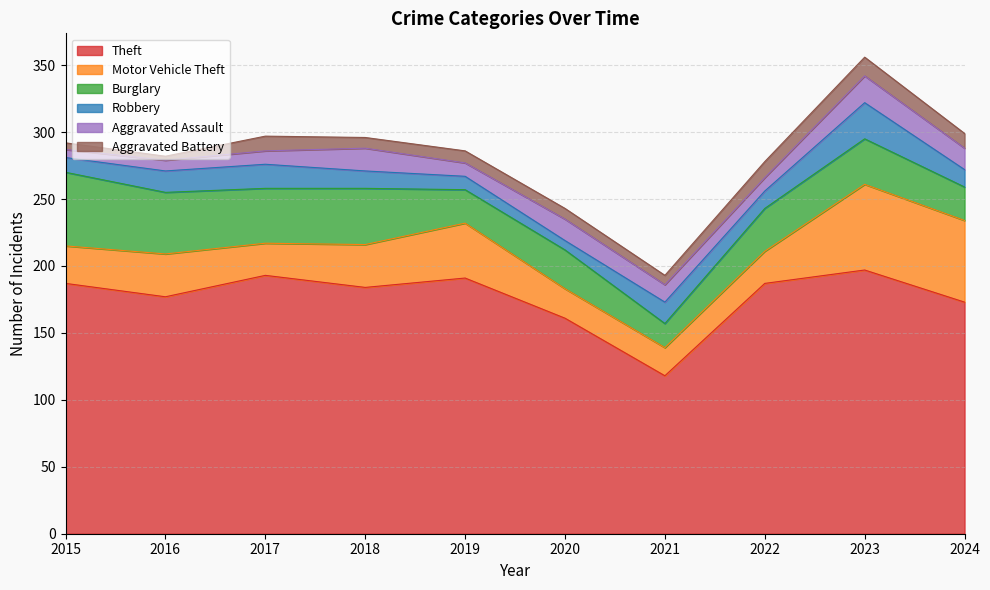

Reading left to right, list all the values displayed in this chart.

Theft: 2015=187	2016=177	2017=193	2018=184	2019=191	2020=161	2021=118	2022=187	2023=197	2024=173
Motor Vehicle Theft: 2015=28	2016=32	2017=24	2018=32	2019=41	2020=22	2021=21	2022=24	2023=64	2024=61
Burglary: 2015=55	2016=46	2017=41	2018=42	2019=25	2020=29	2021=18	2022=32	2023=34	2024=25
Robbery: 2015=11	2016=16	2017=18	2018=13	2019=10	2020=7	2021=16	2022=13	2023=27	2024=13
Aggravated Assault: 2015=6	2016=8	2017=10	2018=17	2019=10	2020=16	2021=13	2022=10	2023=20	2024=16
Aggravated Battery: 2015=5	2016=3	2017=11	2018=8	2019=9	2020=8	2021=7	2022=12	2023=14	2024=11